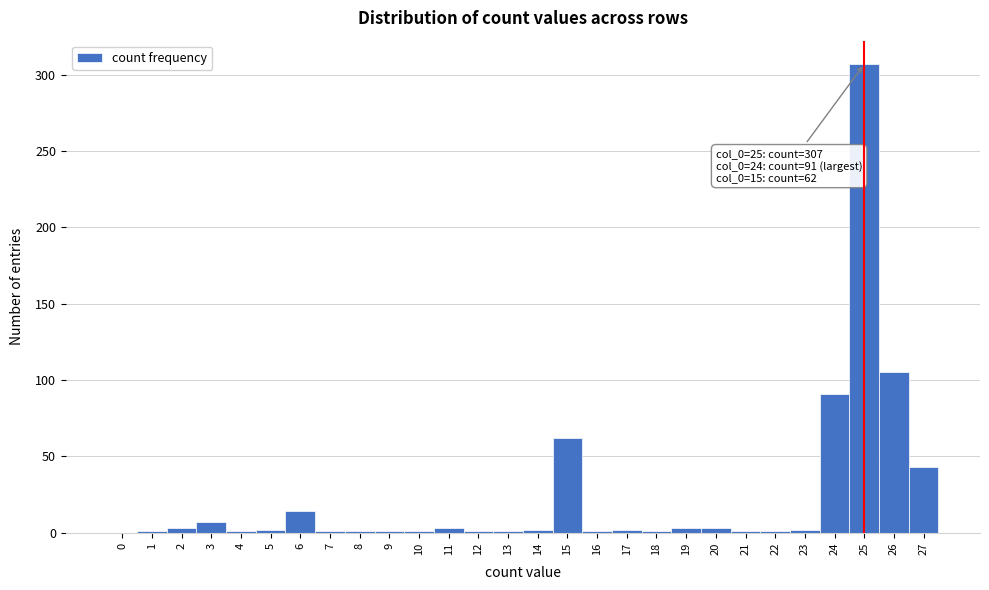

Which range on the x-axis has the tallest bar?

24.5 to 25.5